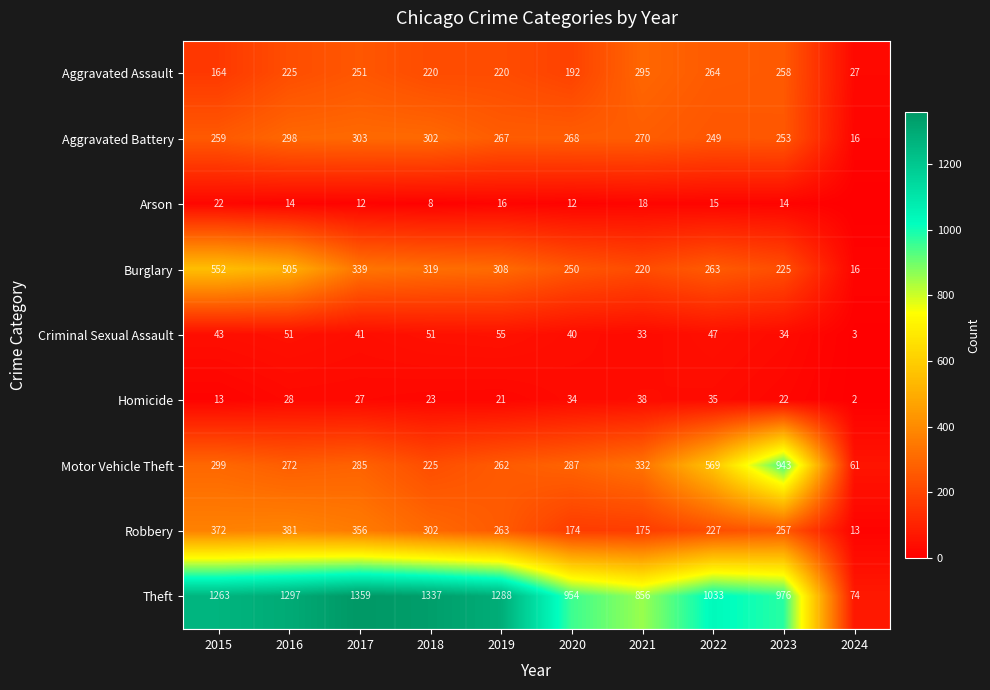

What is the average value of the Criminal Sexual Assault series?

40